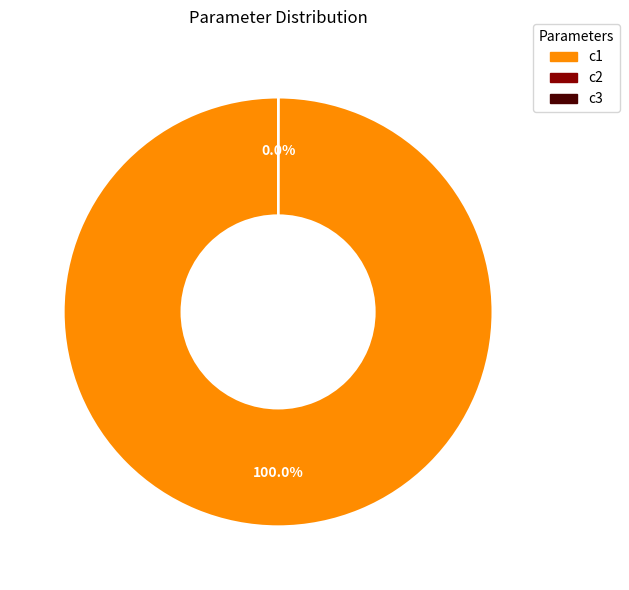

Which slice represents more than half of the pie?

c1